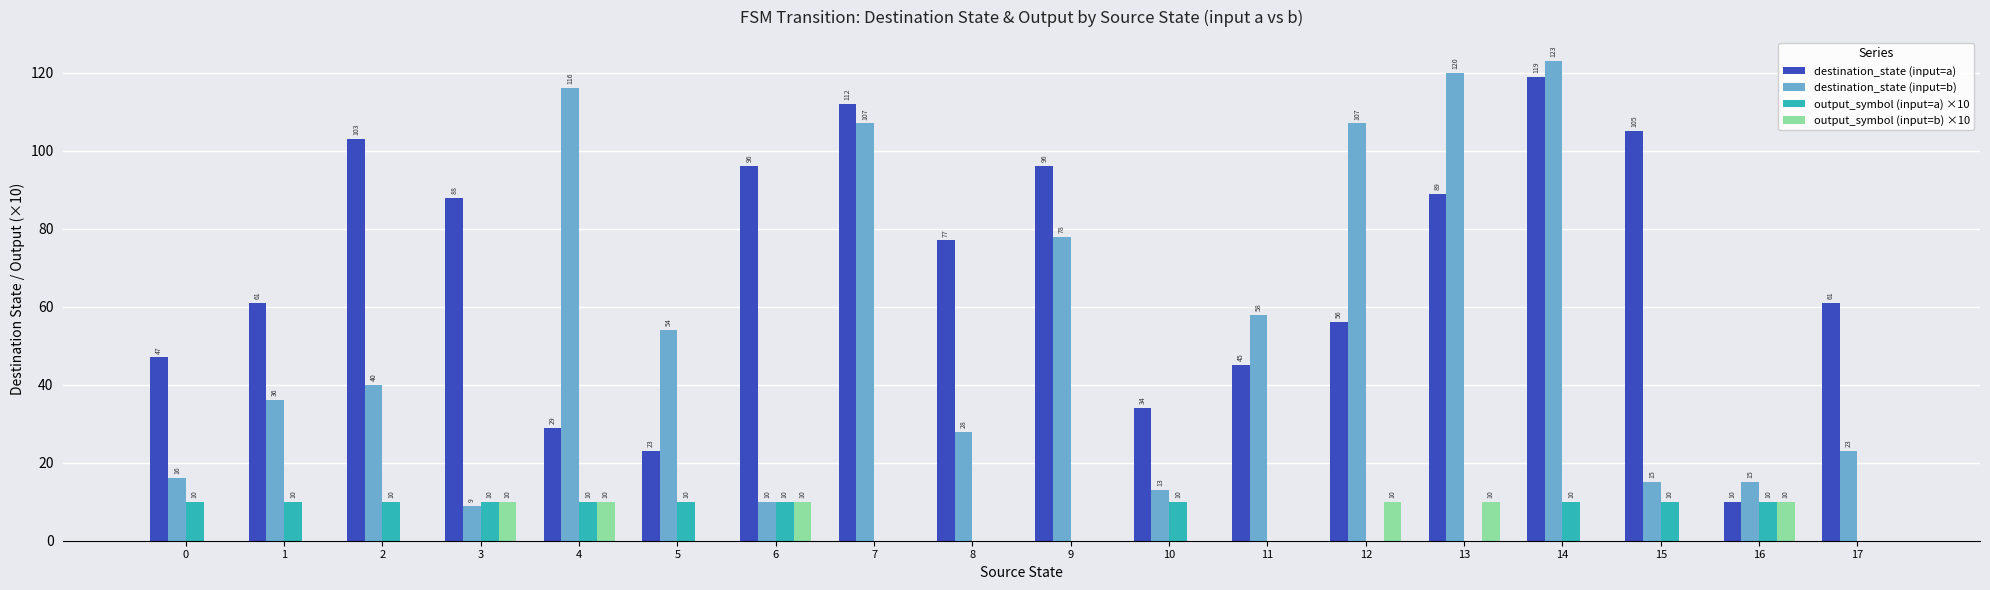

What are all the series names shown in the legend?

destination_state (input=a), destination_state (input=b), output_symbol (input=a) ×10, output_symbol (input=b) ×10